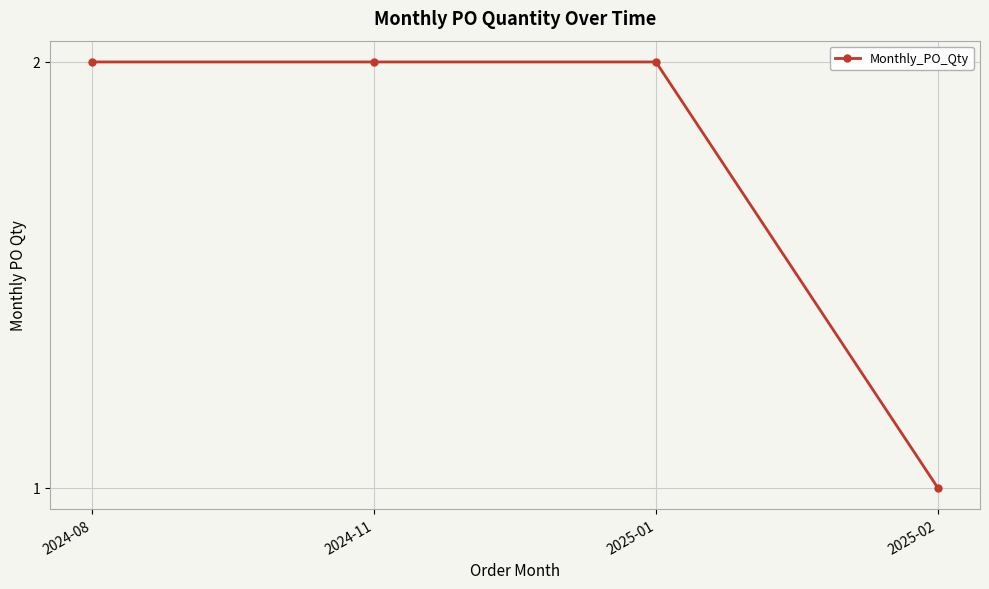

What is the sum of all values?

7